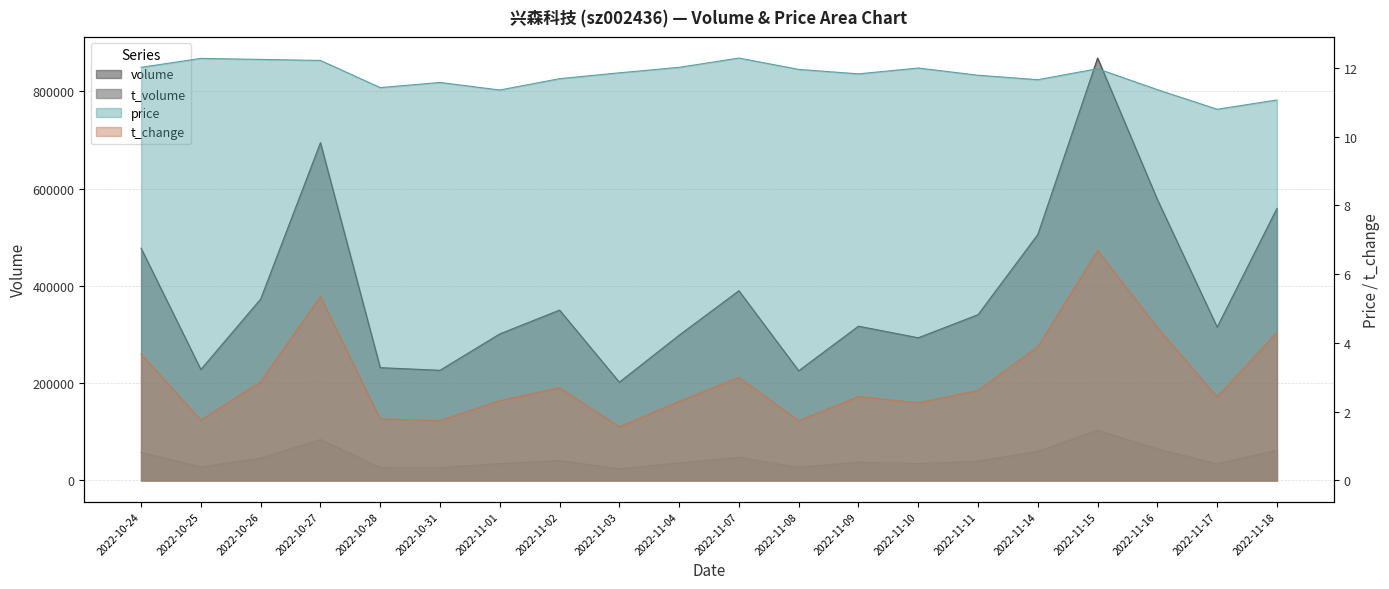

True or false: t_volume and volume cross at least once.

False